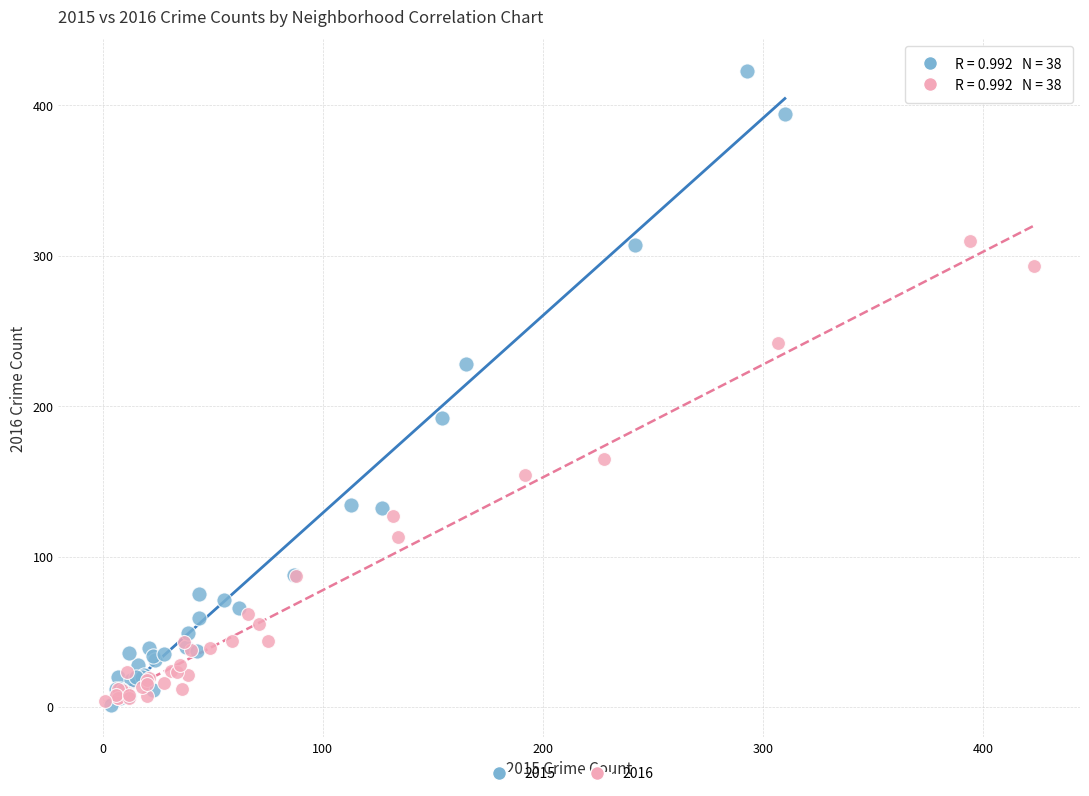

Which series reaches the maximum Y coordinate?

2015